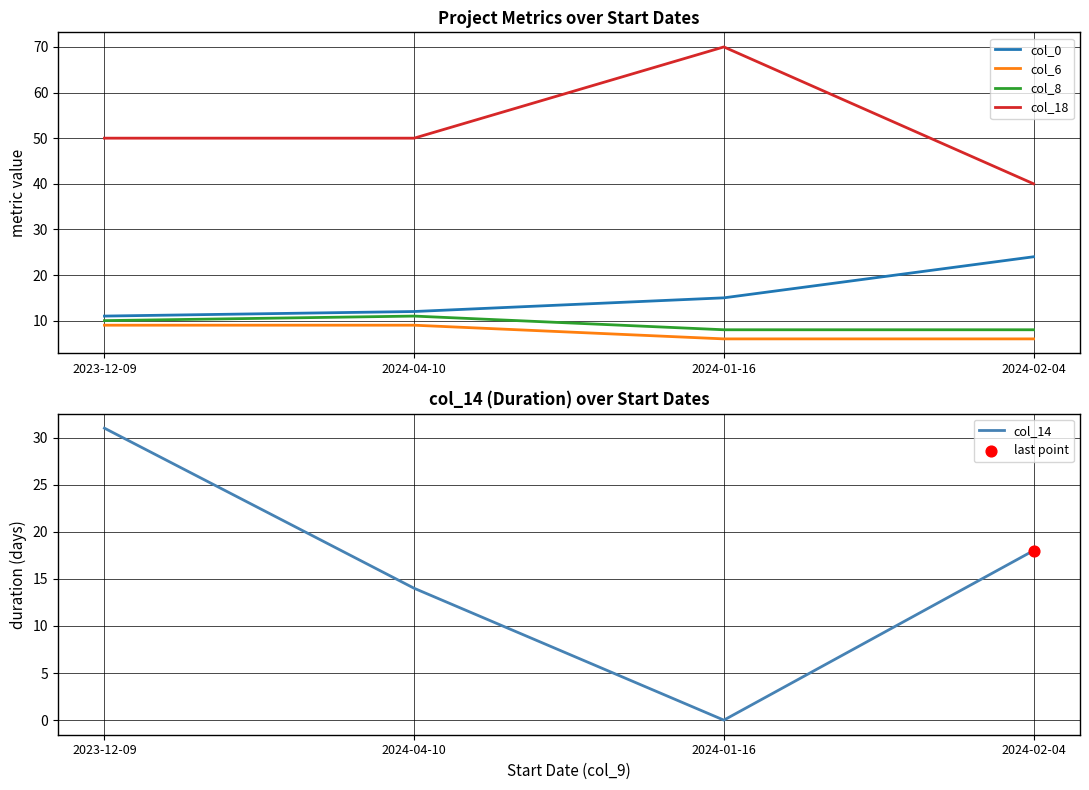

Is the value of col_0 at 2023-12-09 greater than the value of col_8 at 2024-02-04?

Yes